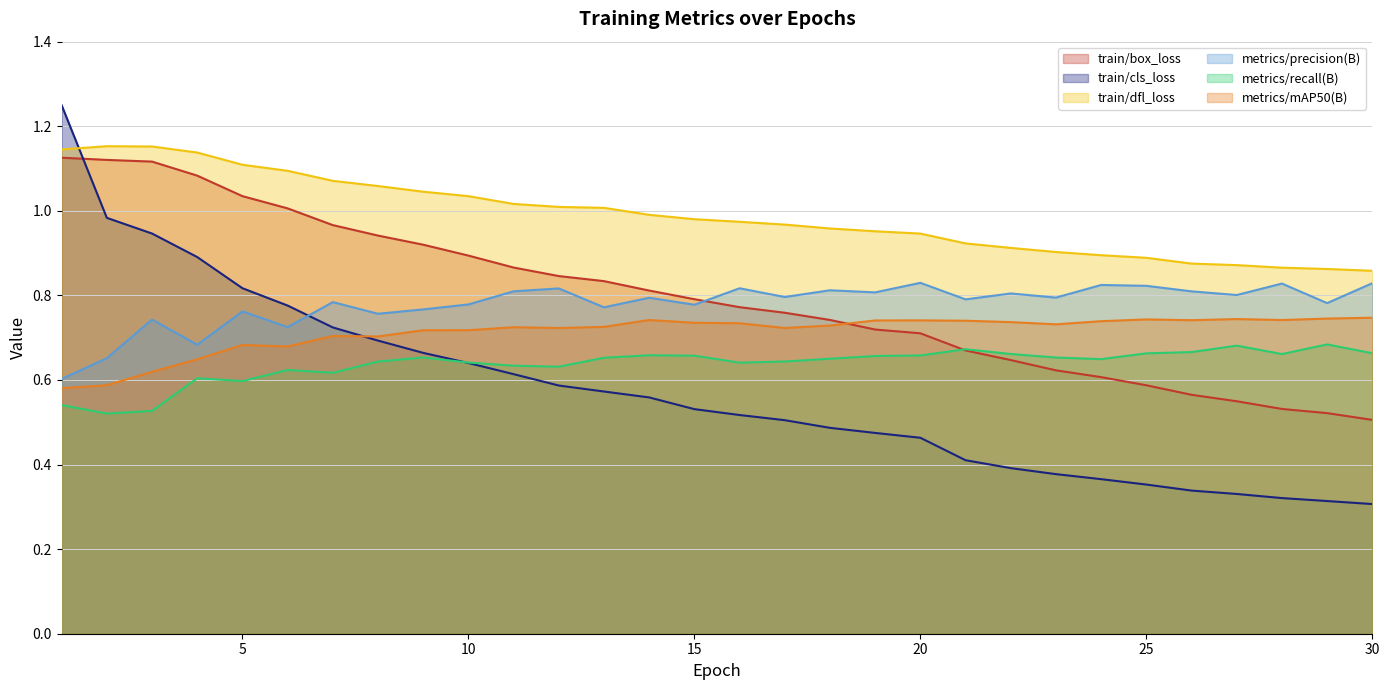

At which category is the sum across all series the highest?

1